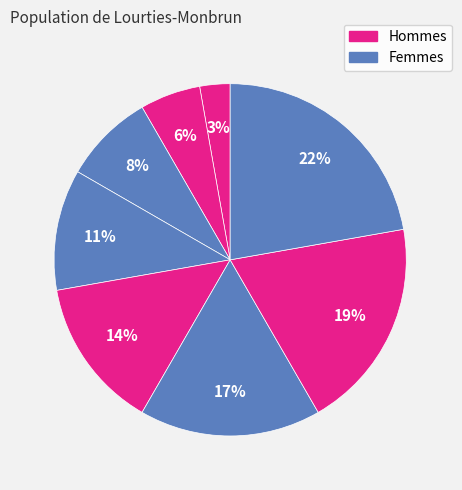

To the nearest percent, what is the average slice percentage?

12%